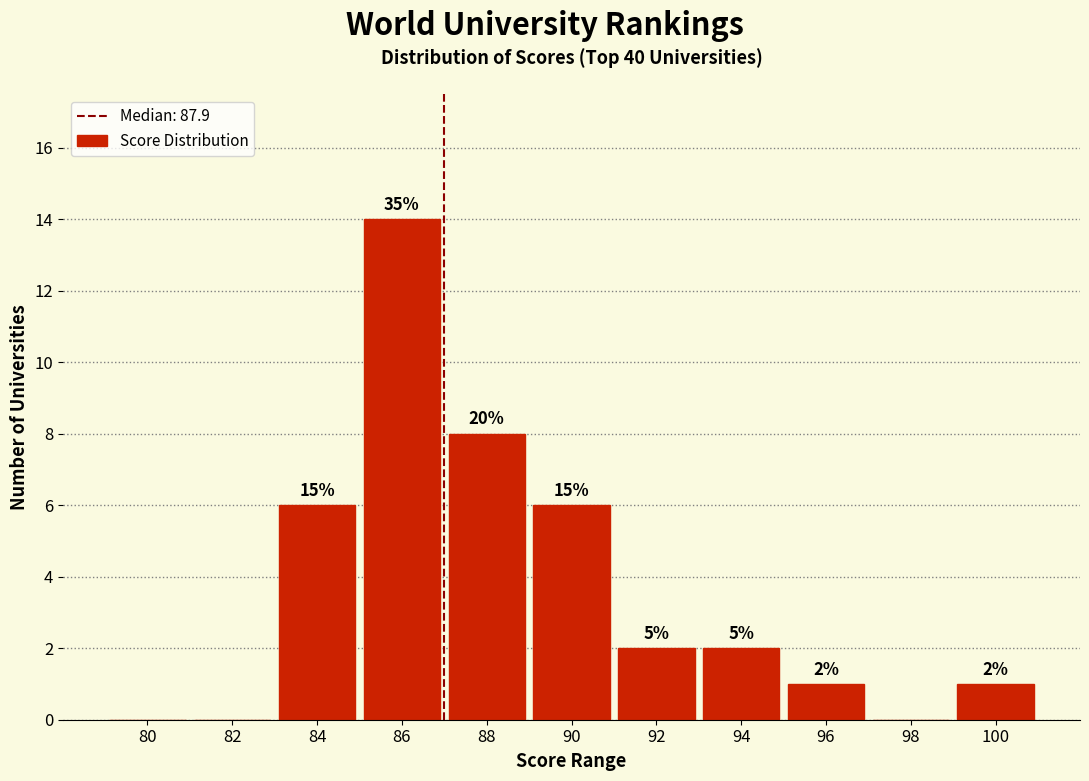

Are the bars horizontal?

No